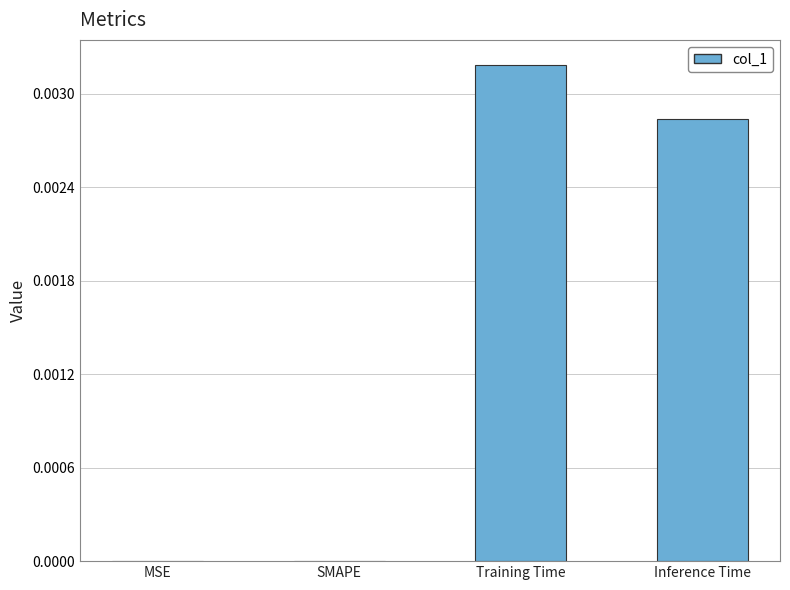

Count the number of categories in the chart.

4